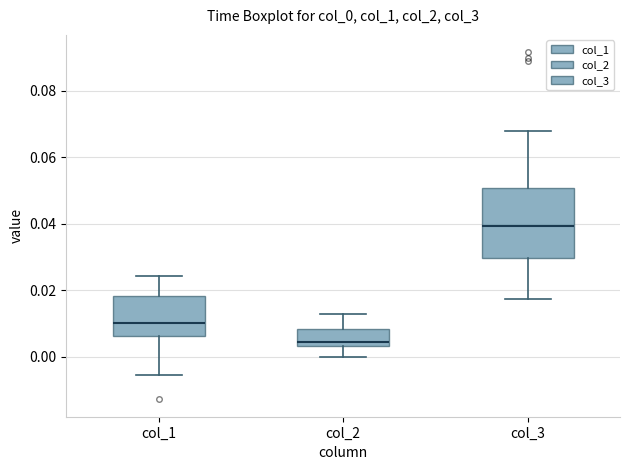

Where does the median line of the box for col_1 sit on the y-axis? The values are not printed on the chart, so give them approximately, as read against the axis.

0.010